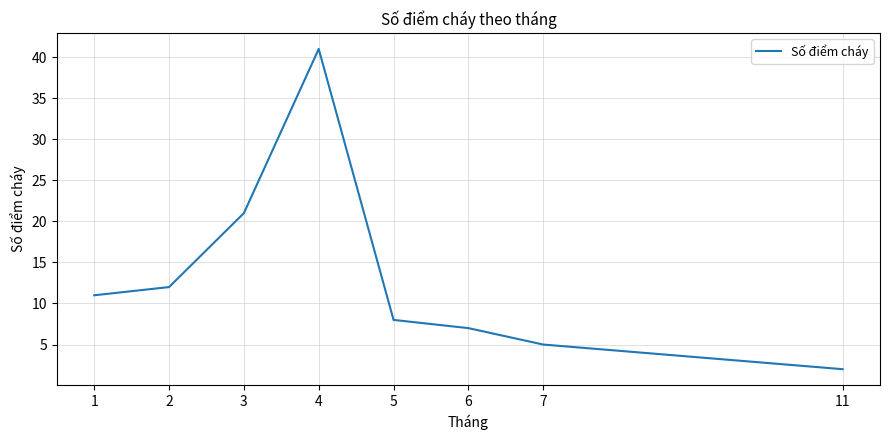

True or false: the data shows 8 at 5.

True